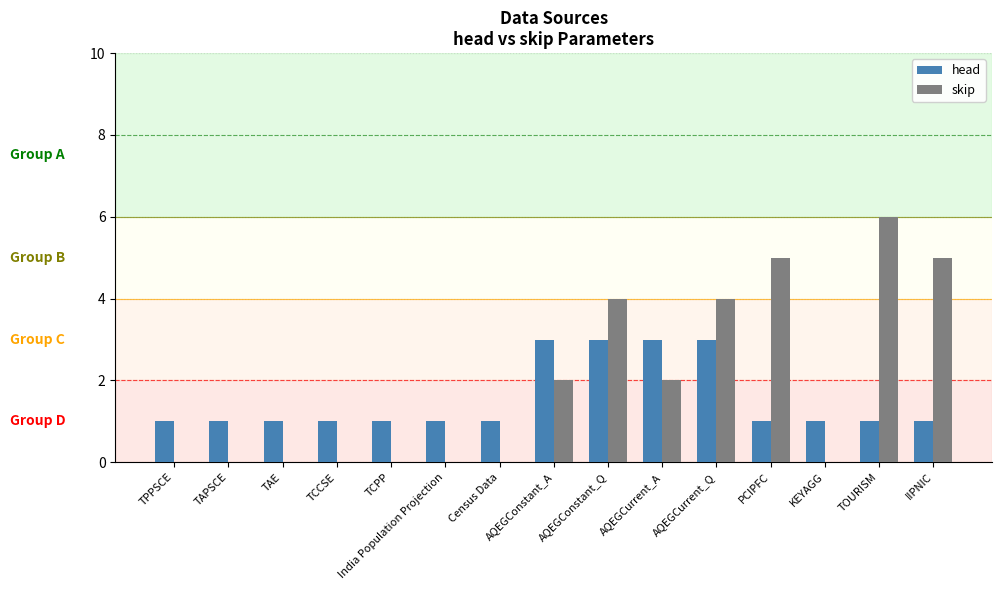

The head series shows 1 at India Population Projection. True or false?

True